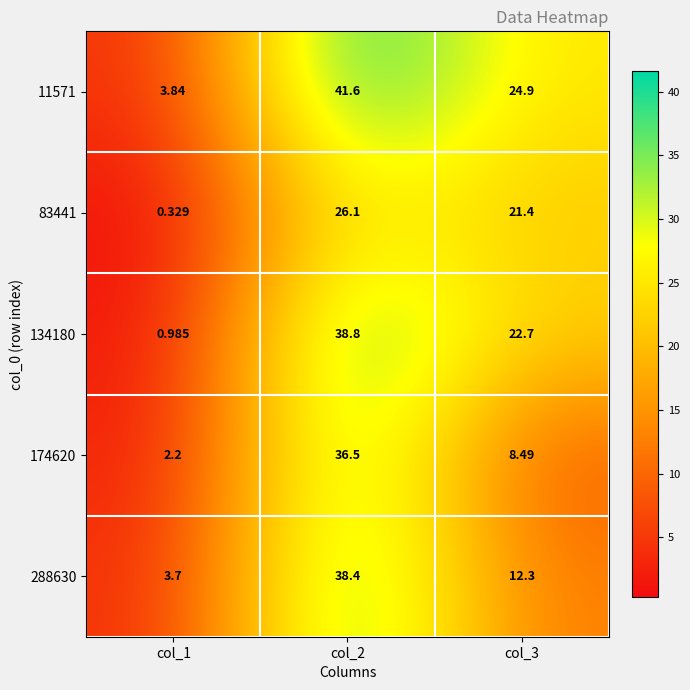

Is the value of 134180 at col_3 greater than the value of 288630 at col_1?

Yes